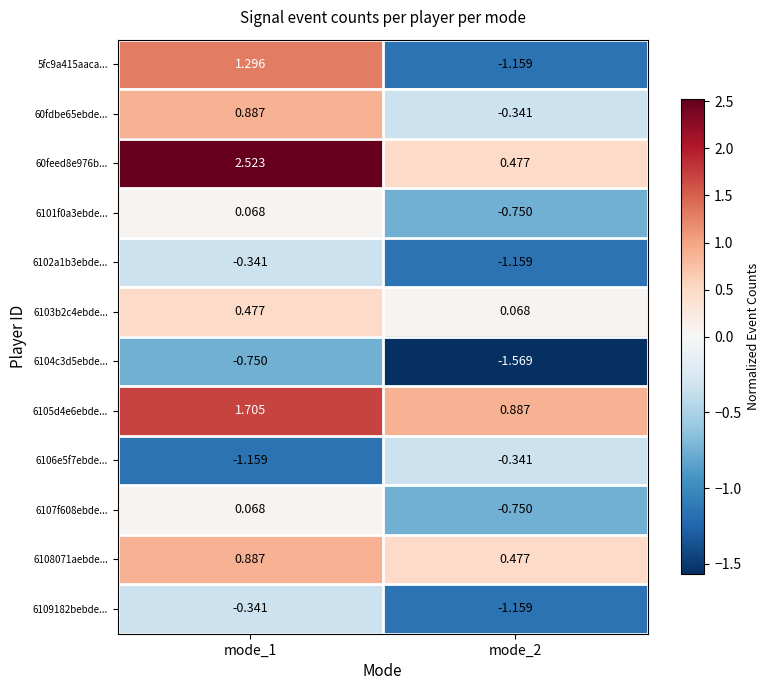

How many data points in 6107f608ebde... are less than 0?

1